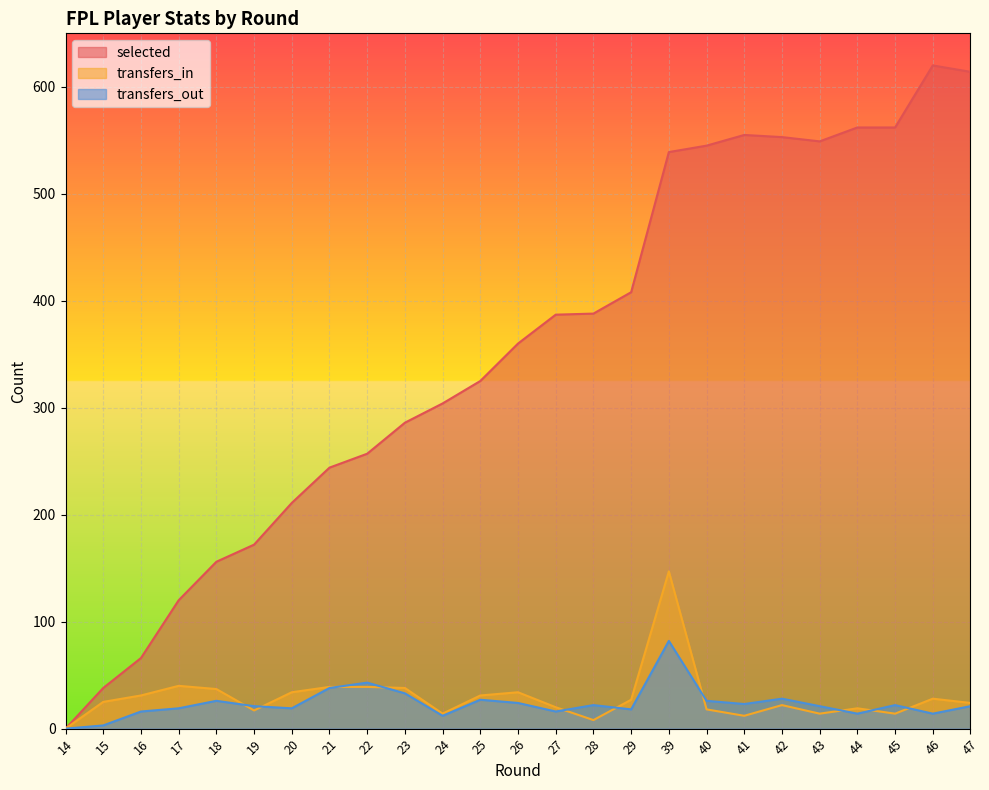

What is the spread (max minus min) of values at 39?

457